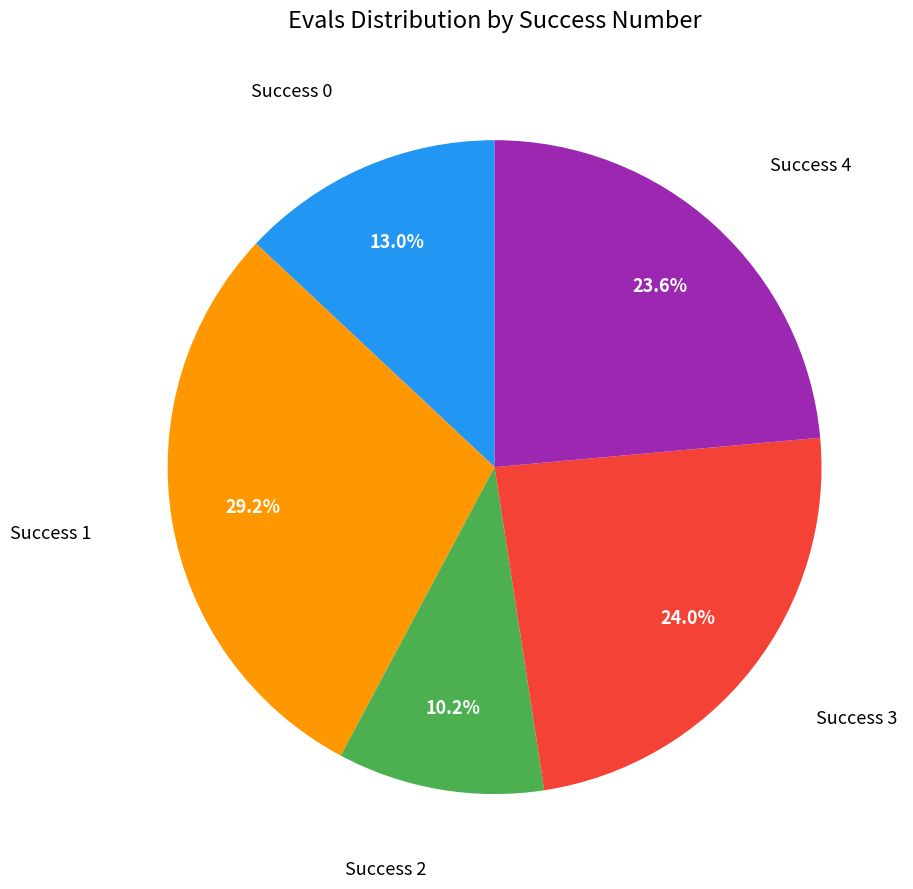

Is there any slice that represents more than half of the pie?

No